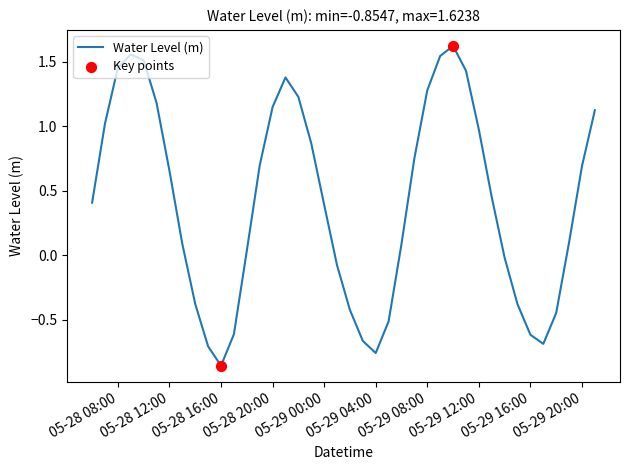

How many lines are shown in the chart?

1